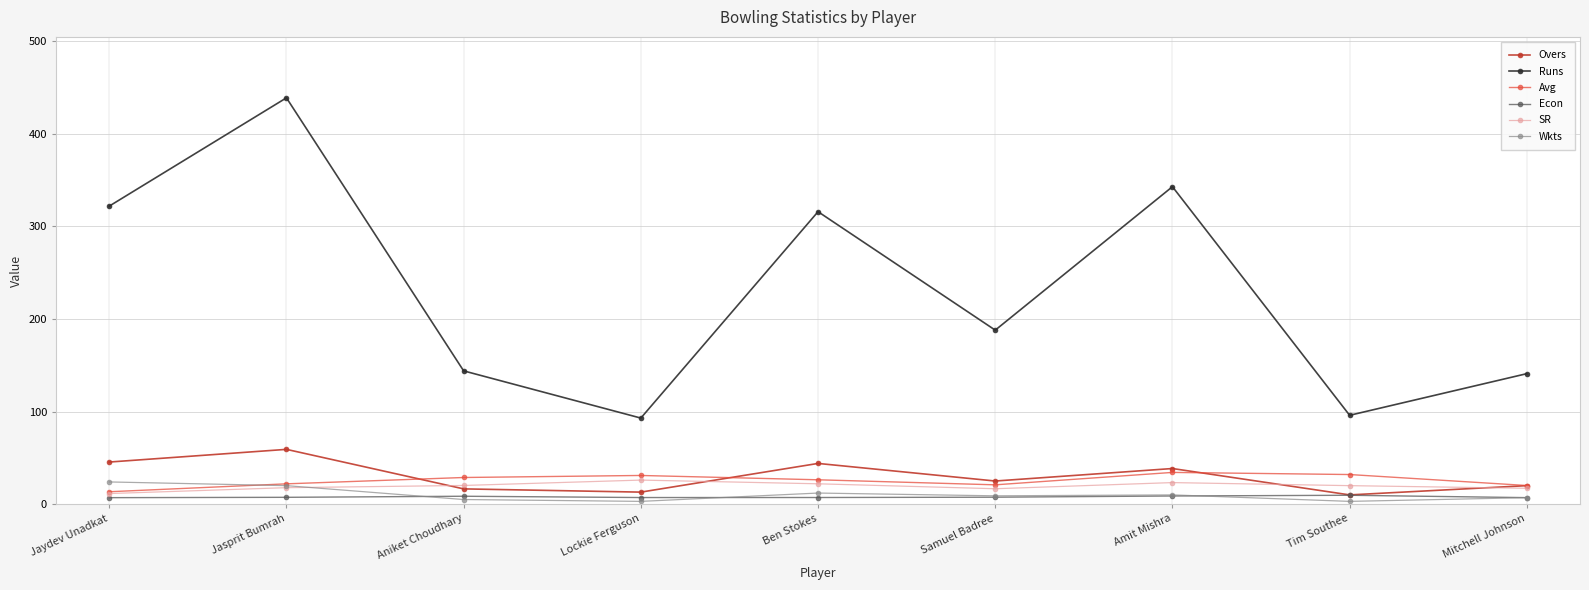

What is the value of the Runs point at the 4th from the left?

93.0